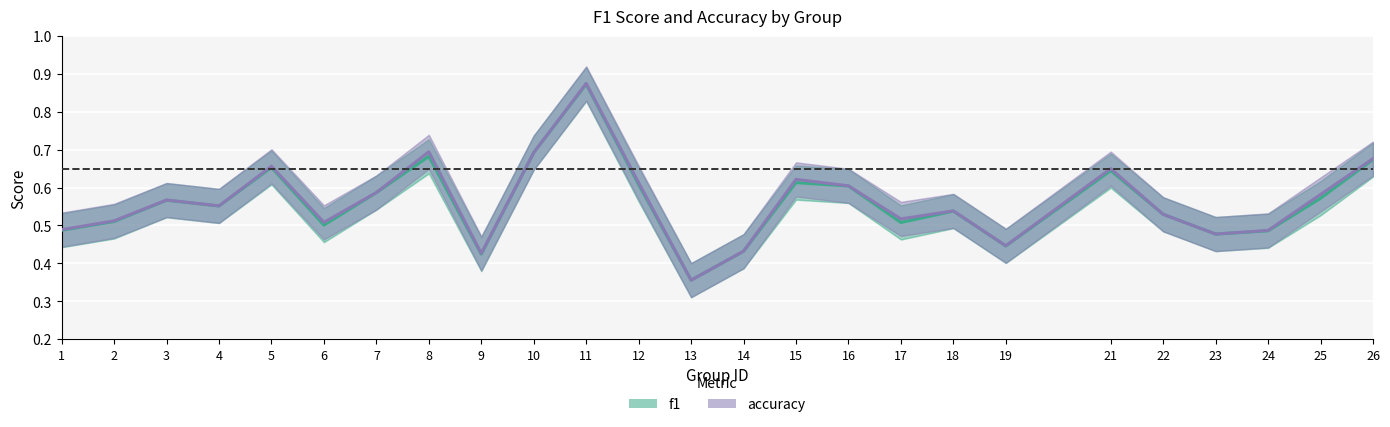

True or false: accuracy and f1 intersect in this chart.

False